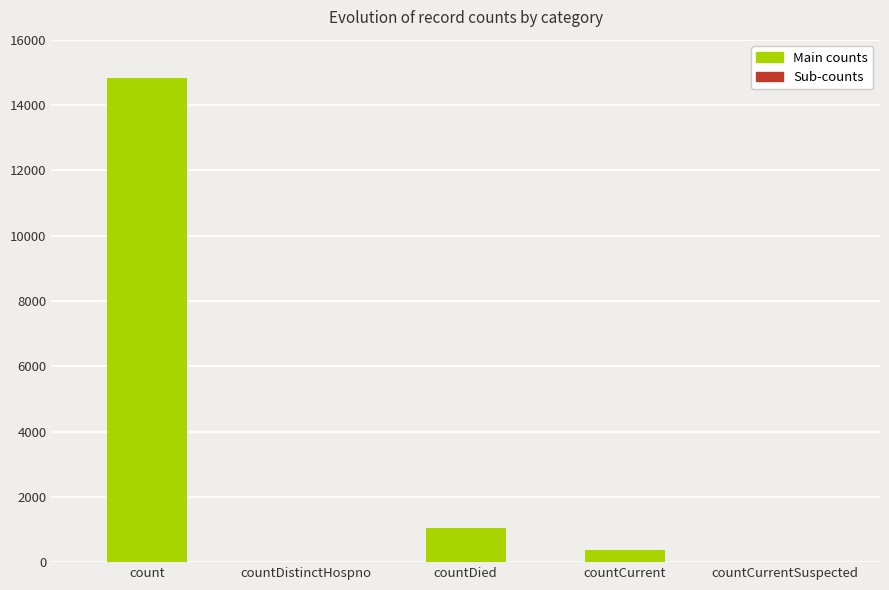

True or false: the data shows 0 at countDistinctHospno.

True